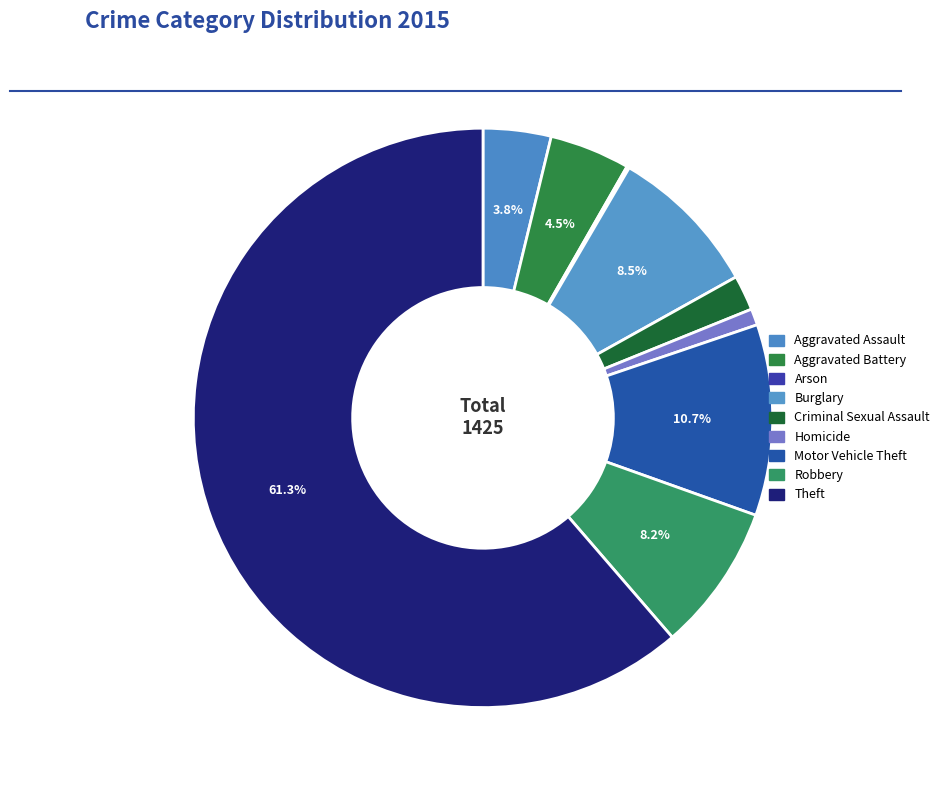

The Theft slice represents 61% of the pie. True or false?

True